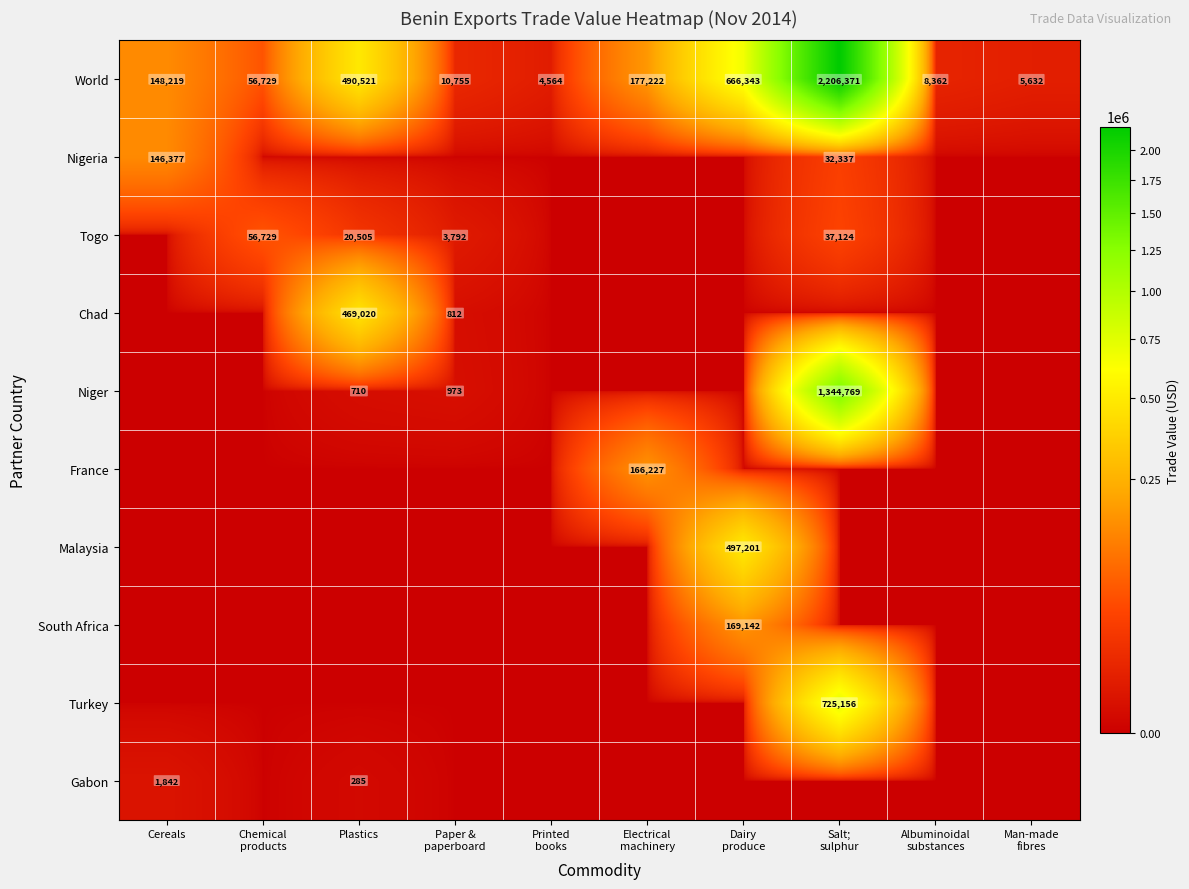

The Chad series shows 469020 at Plastics. True or false?

True